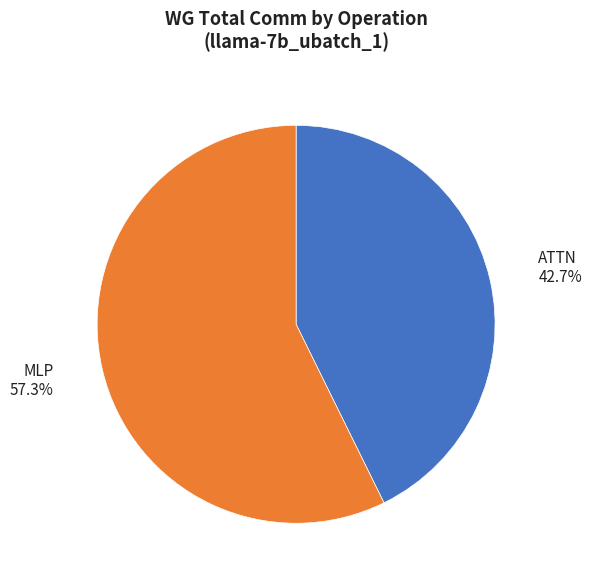

Rank the categories by value from lowest to highest.

ATTN, MLP